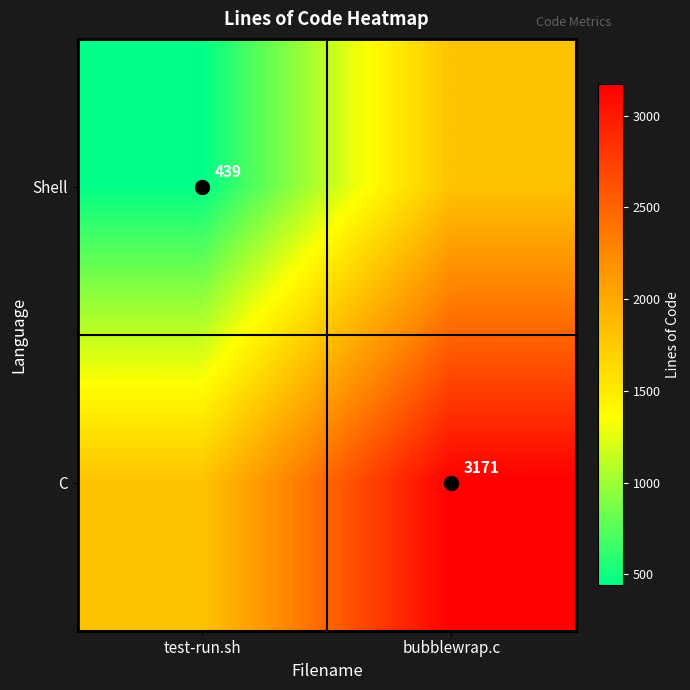

At which category does the chart reach its minimum across all series?

test-run.sh